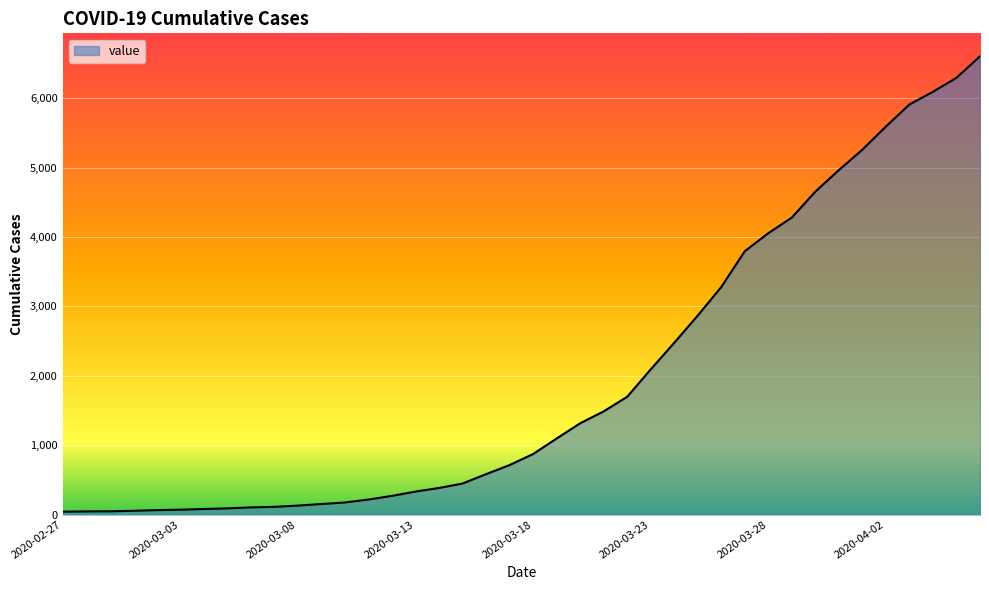

What is the greatest value displayed?

6605